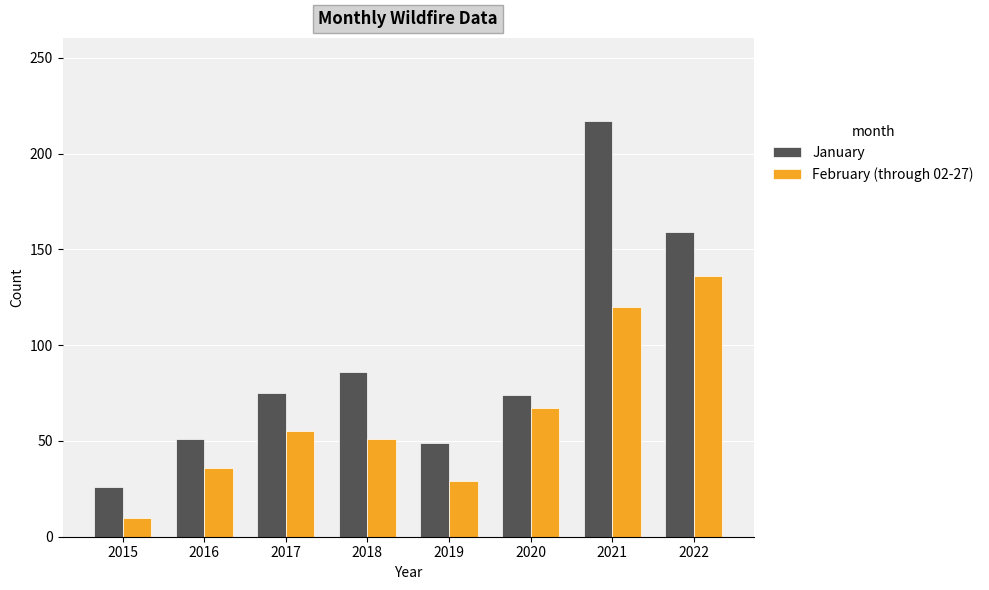

What value does the January series have at 2015?

26